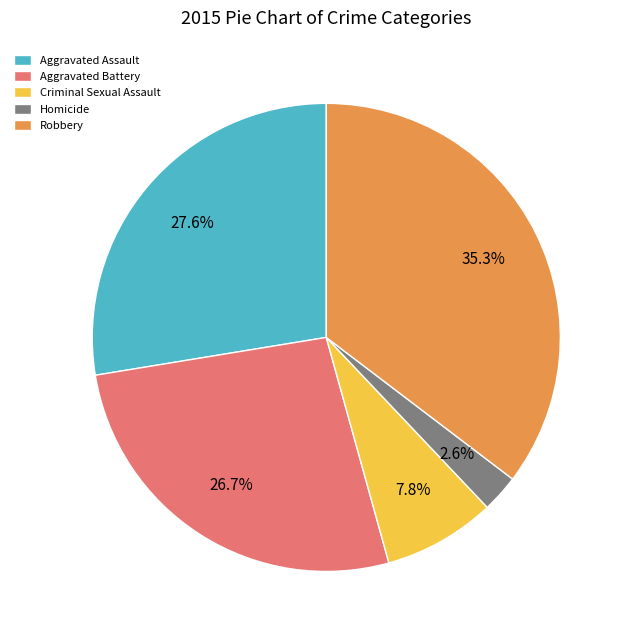

To the nearest percent, what is the difference between the largest and smallest slice percentages?

33%